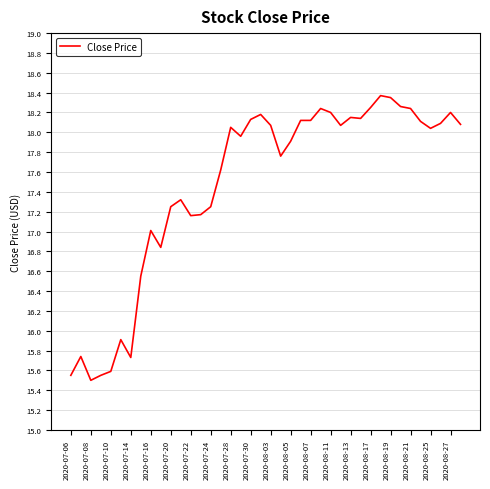

What is the difference between the maximum and minimum values?

2.9